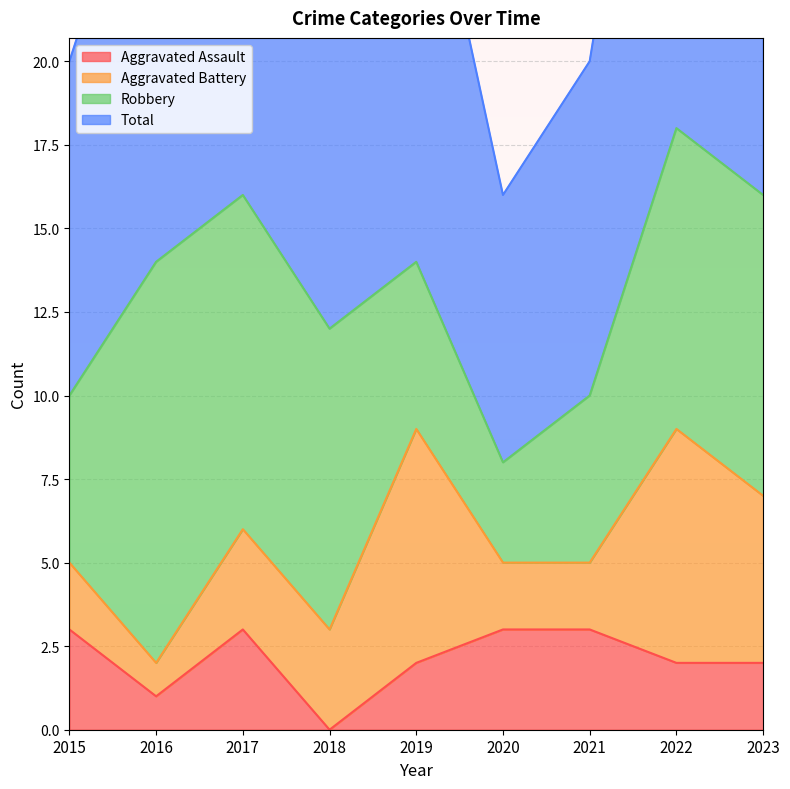

True or false: Aggravated Assault has more than 2 points higher than both neighbors.

False